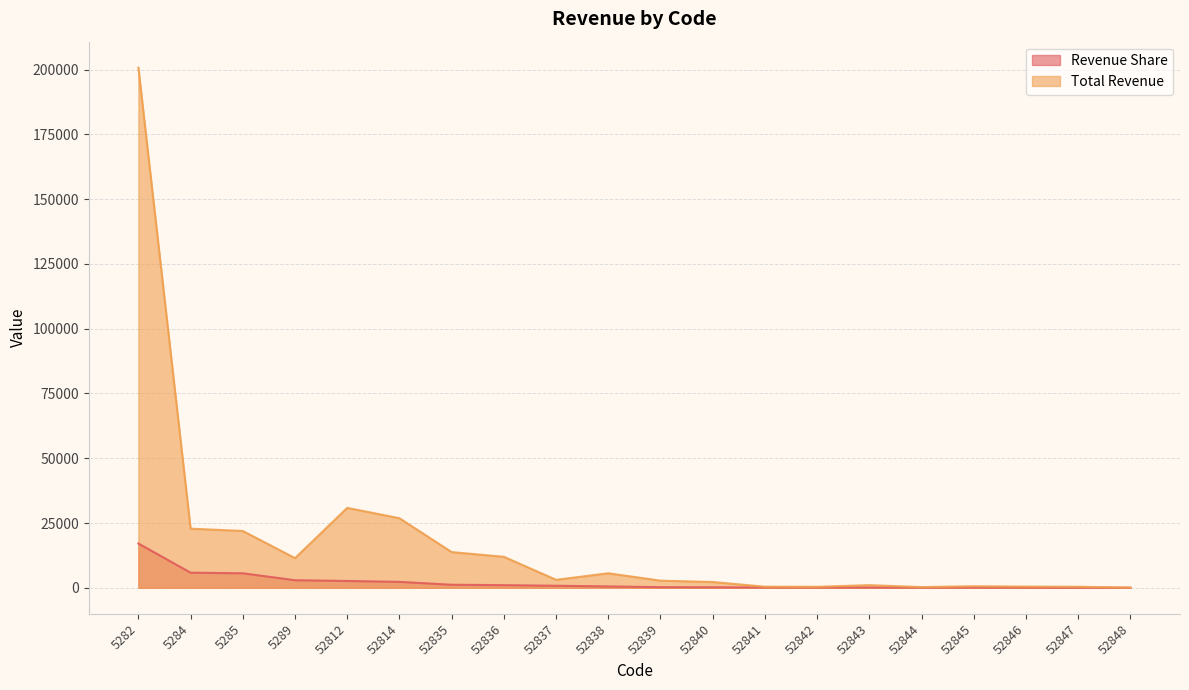

Count the number of categories in the chart.

20